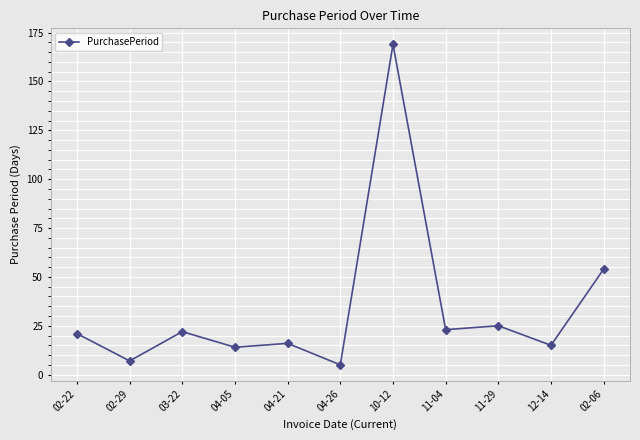

What is the smallest value displayed?

5